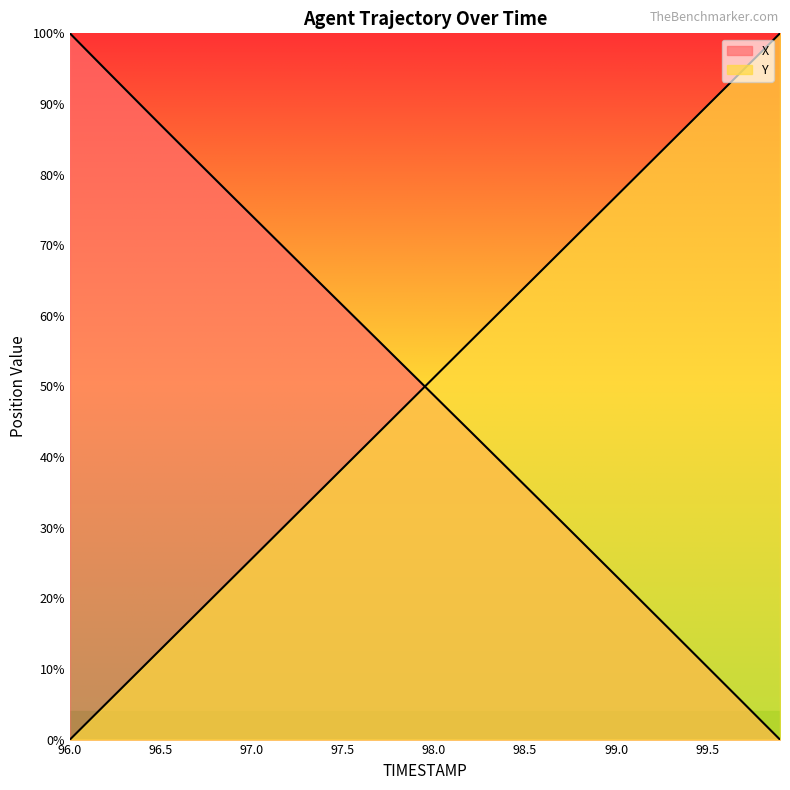

How many values in X are above zero?

39